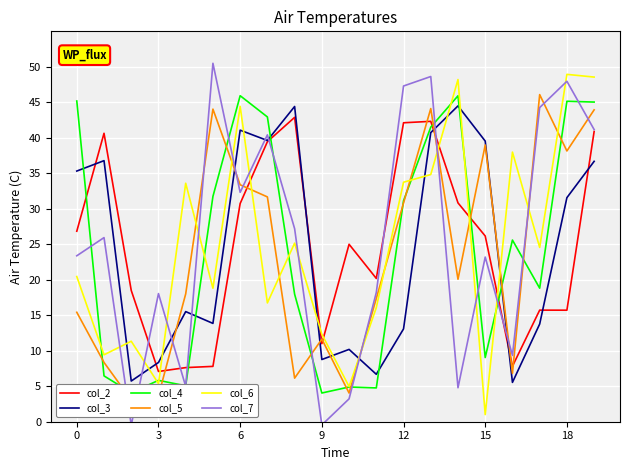

What is the highest value of the col_3 series?

44.5